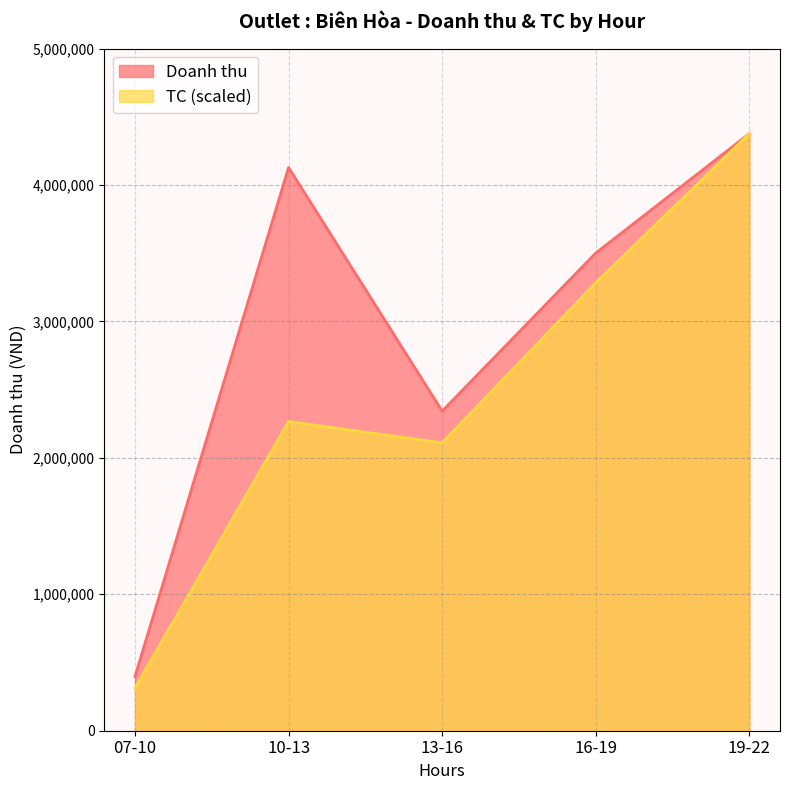

What is the label of the 4th point from the left?

16-19